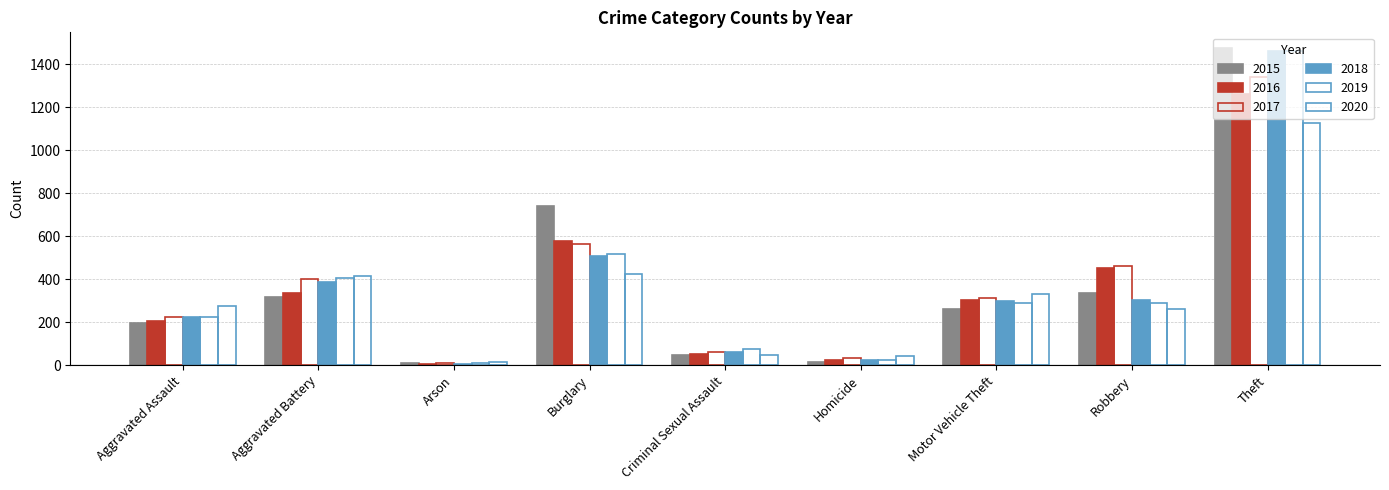

Which category has the lowest value in the 2017 series?

Arson